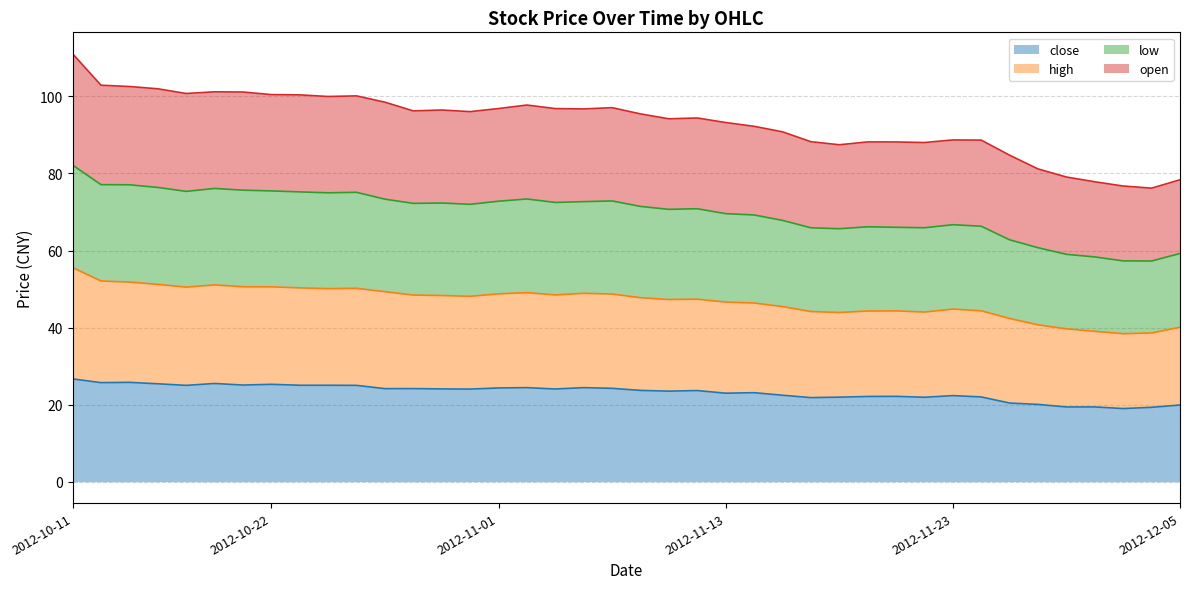

True or false: high and open intersect in this chart.

False